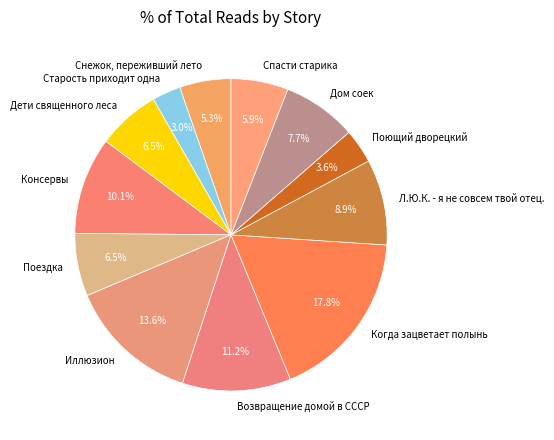

The Старость приходит одна slice represents 3% of the pie. True or false?

True